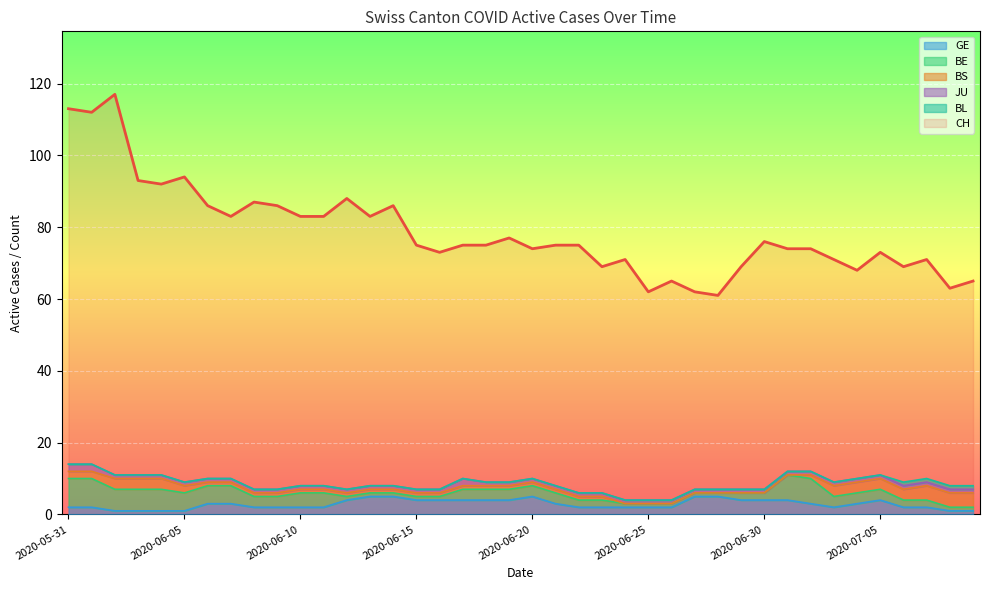

How many interior local valleys does the GE series have?

1